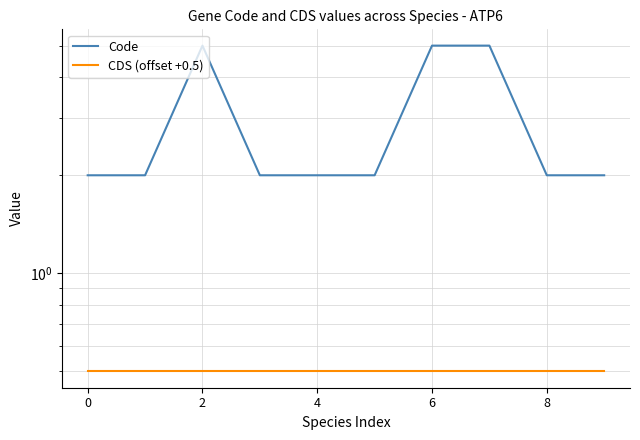

How many series are shown in this chart?

2